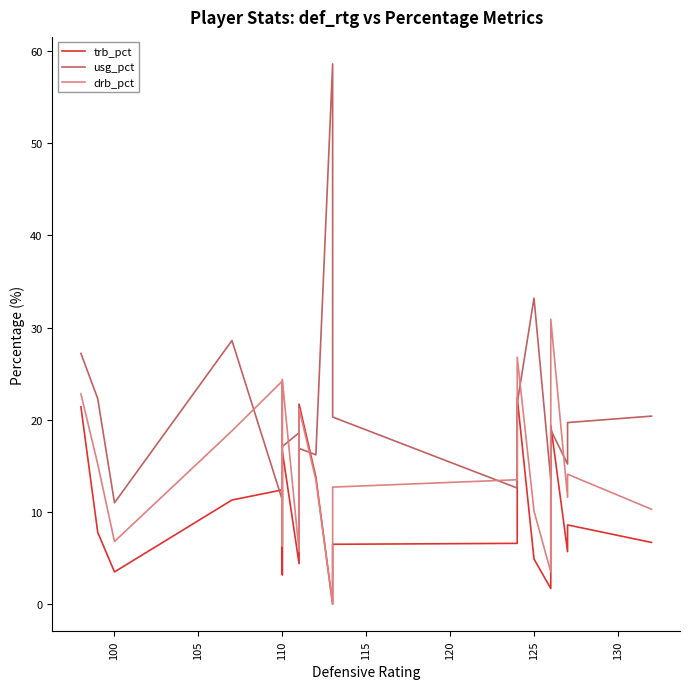

How many interior local valleys does the usg_pct series have?

6